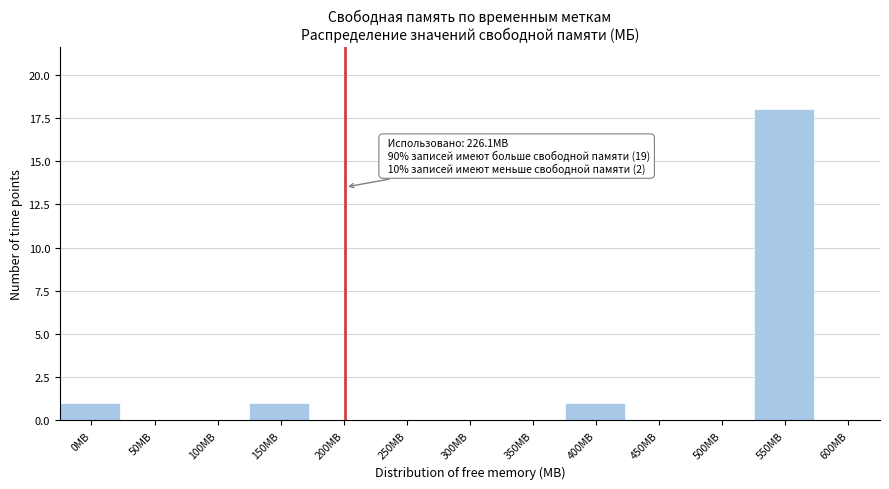

Reading left to right, what are all the values shown in this chart?

0MB=1	50MB=0	100MB=0	150MB=1	200MB=0	250MB=0	300MB=0	350MB=0	400MB=1	450MB=0	500MB=0	550MB=18	600MB=0